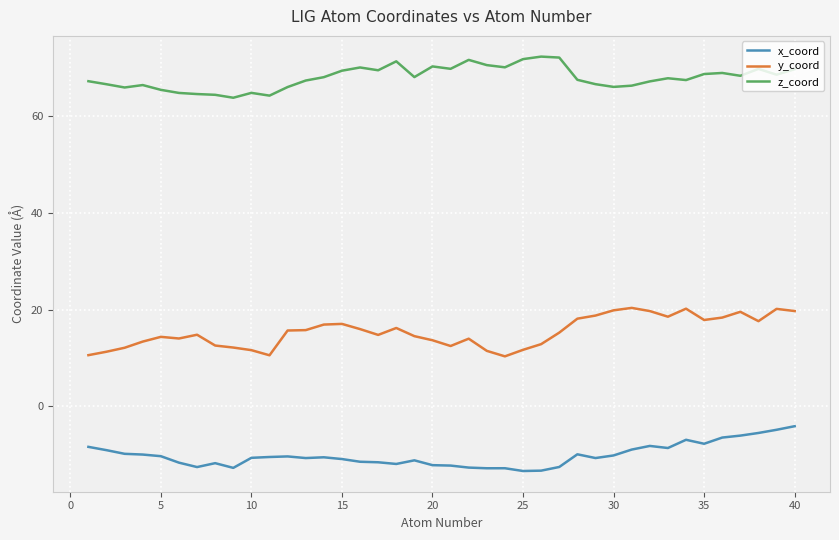

True or false: z_coord and x_coord intersect in this chart.

False